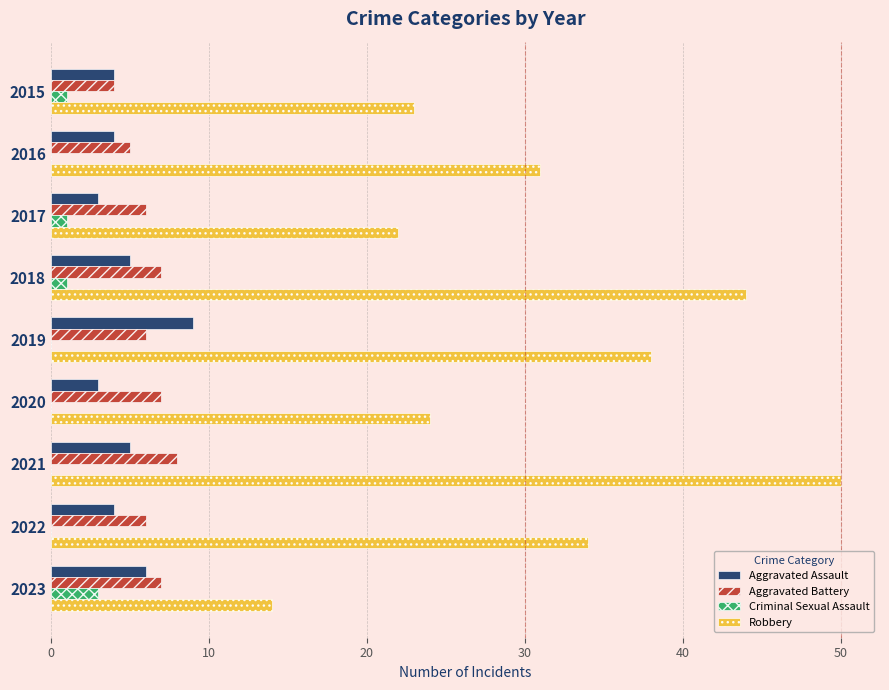

The Robbery series shows 57 at 2019. True or false?

False